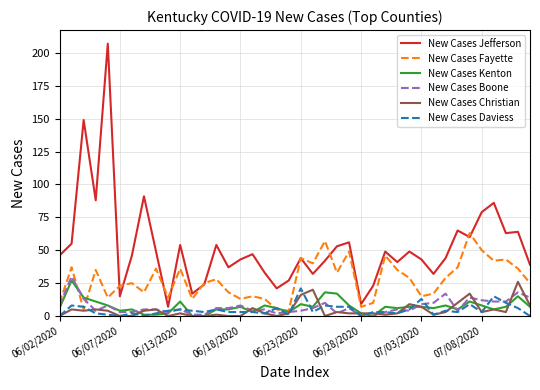

True or false: New Cases Jefferson and New Cases Kenton cross at least once.

False